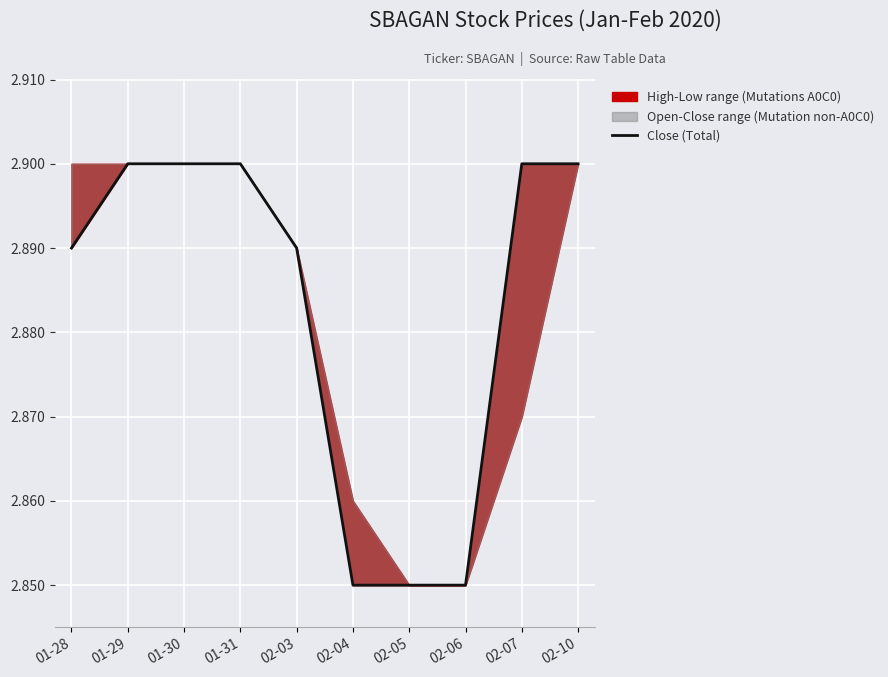

At which label is the value closest to 2?

02-04